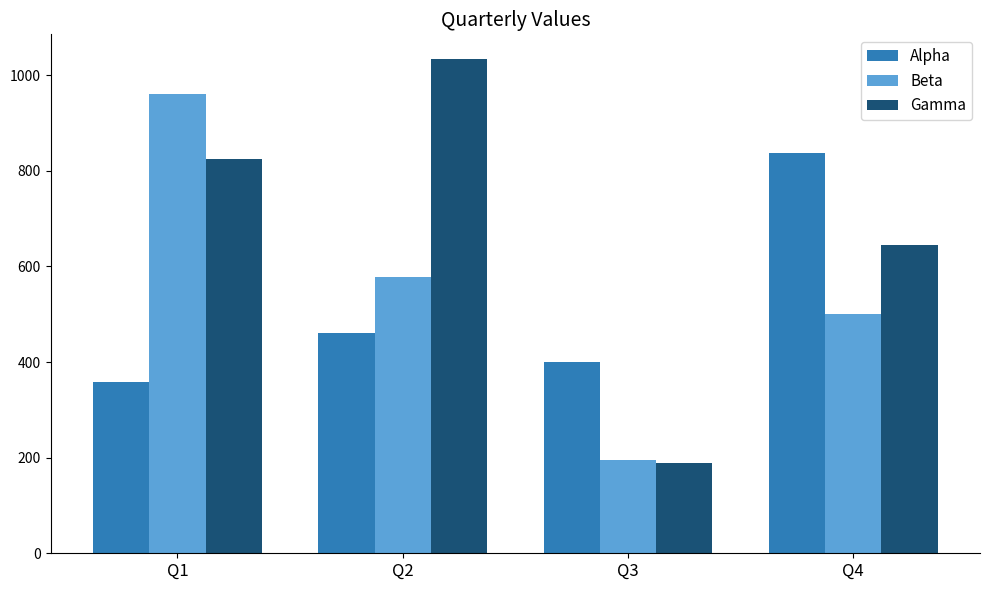

True or false: Gamma has a value of 1550 at Q2.

False